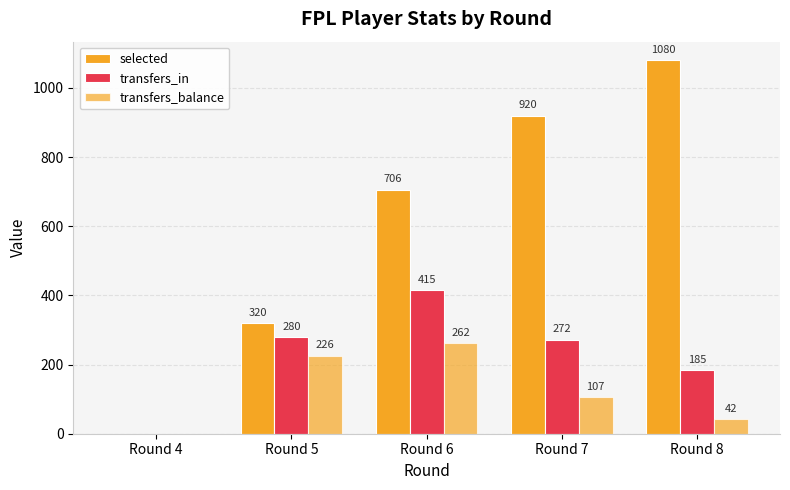

How many categories are shown in the chart?

5